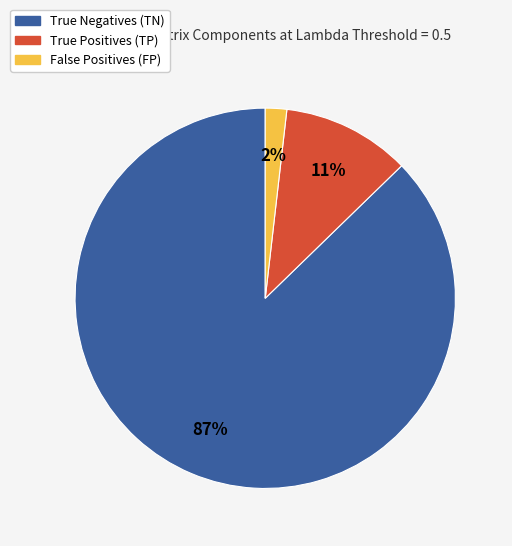

Is the sum of False Positives (FP) and True Positives (TP) greater than half?

No